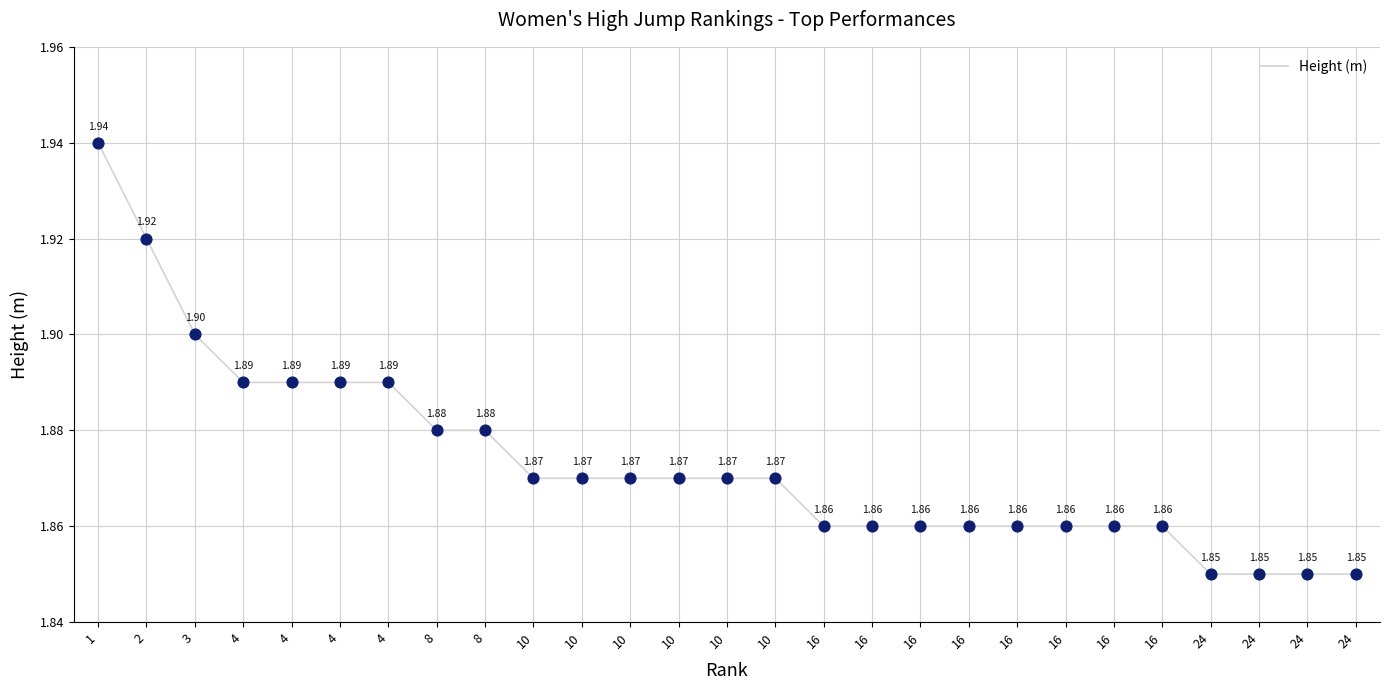

Which has a higher value, 24 or 24?

24